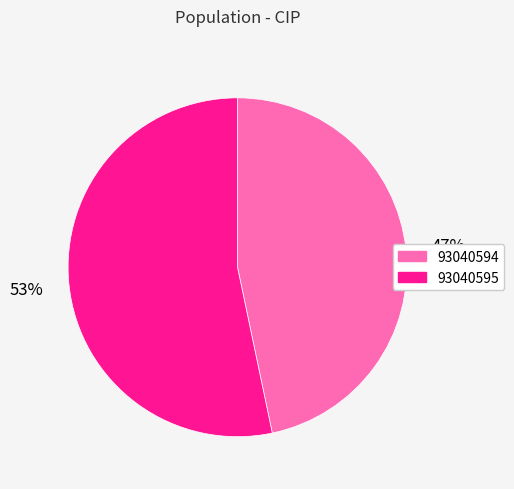

What is the smallest slice in the pie chart?

93040594